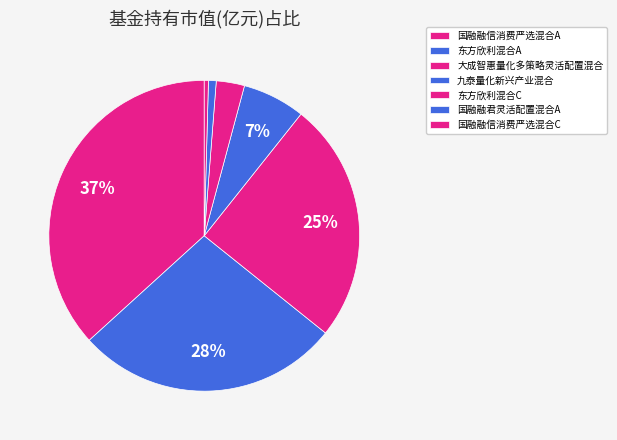

Is it true that 大成智惠量化多策略灵活配置混合 is 25% of the pie?

True